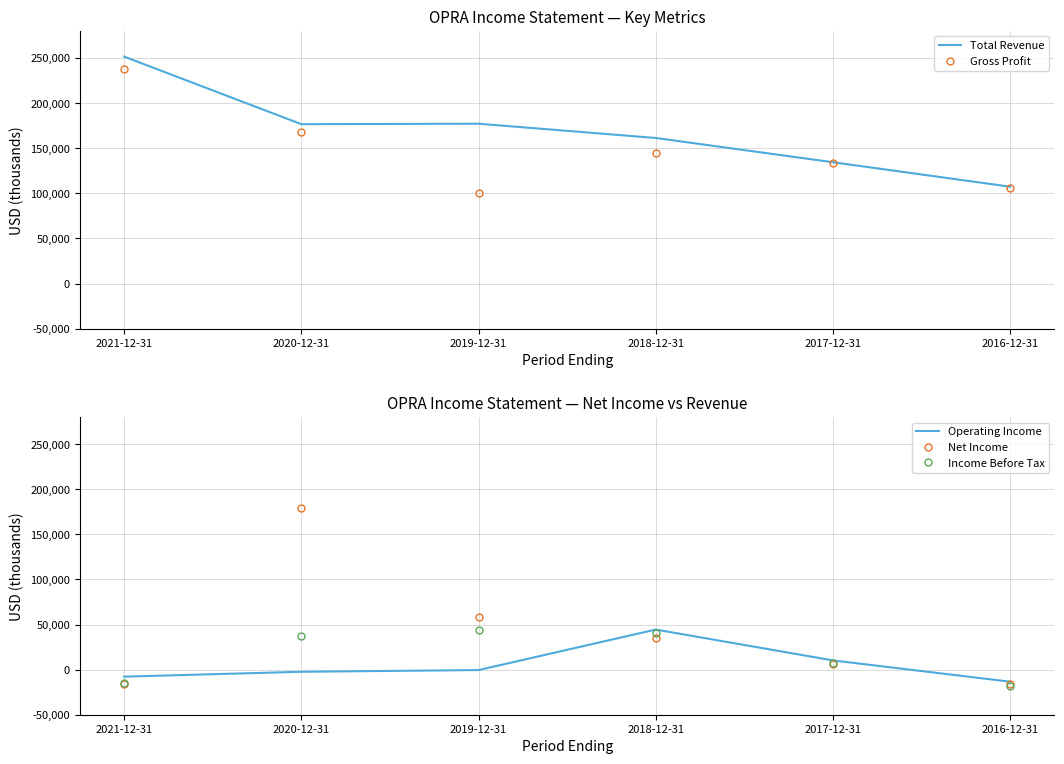

List the labels in order of Total Revenue value, largest first.

2021-12-31, 2019-12-31, 2020-12-31, 2018-12-31, 2017-12-31, 2016-12-31